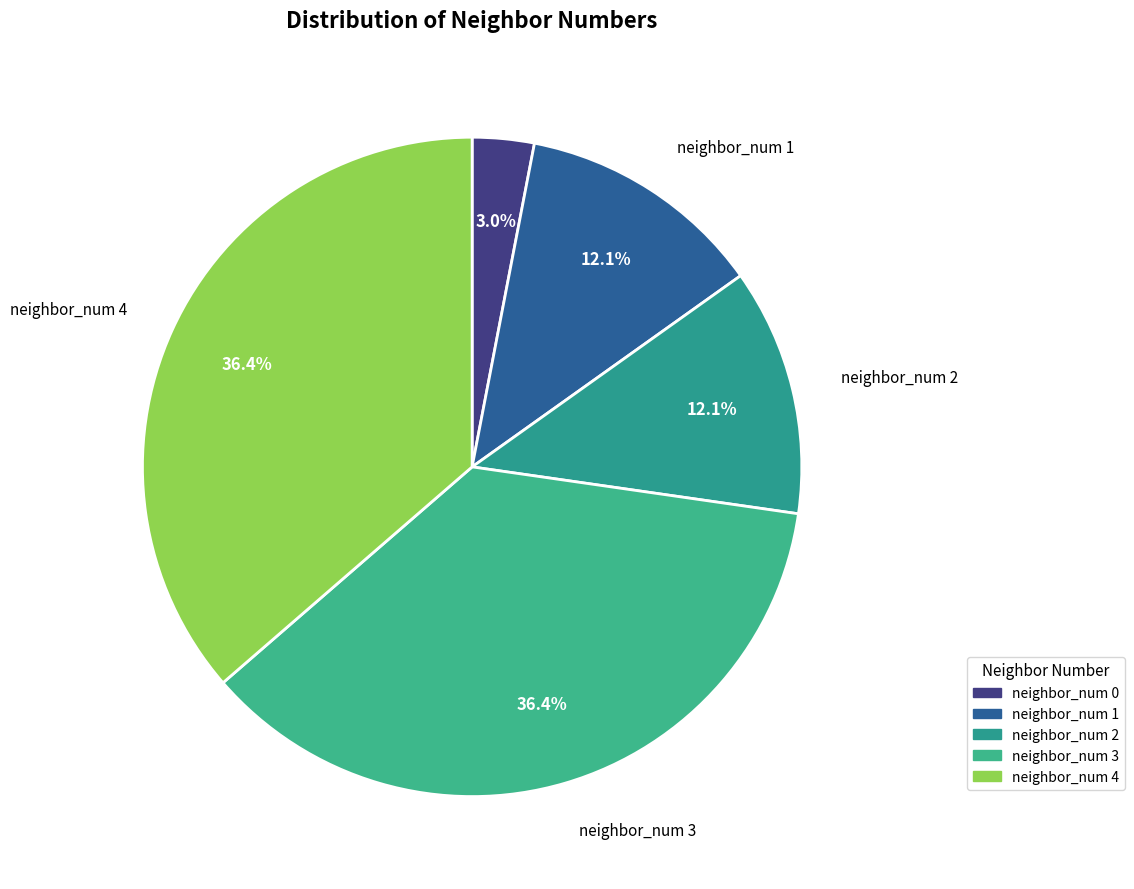

How many segments does this pie chart have?

5